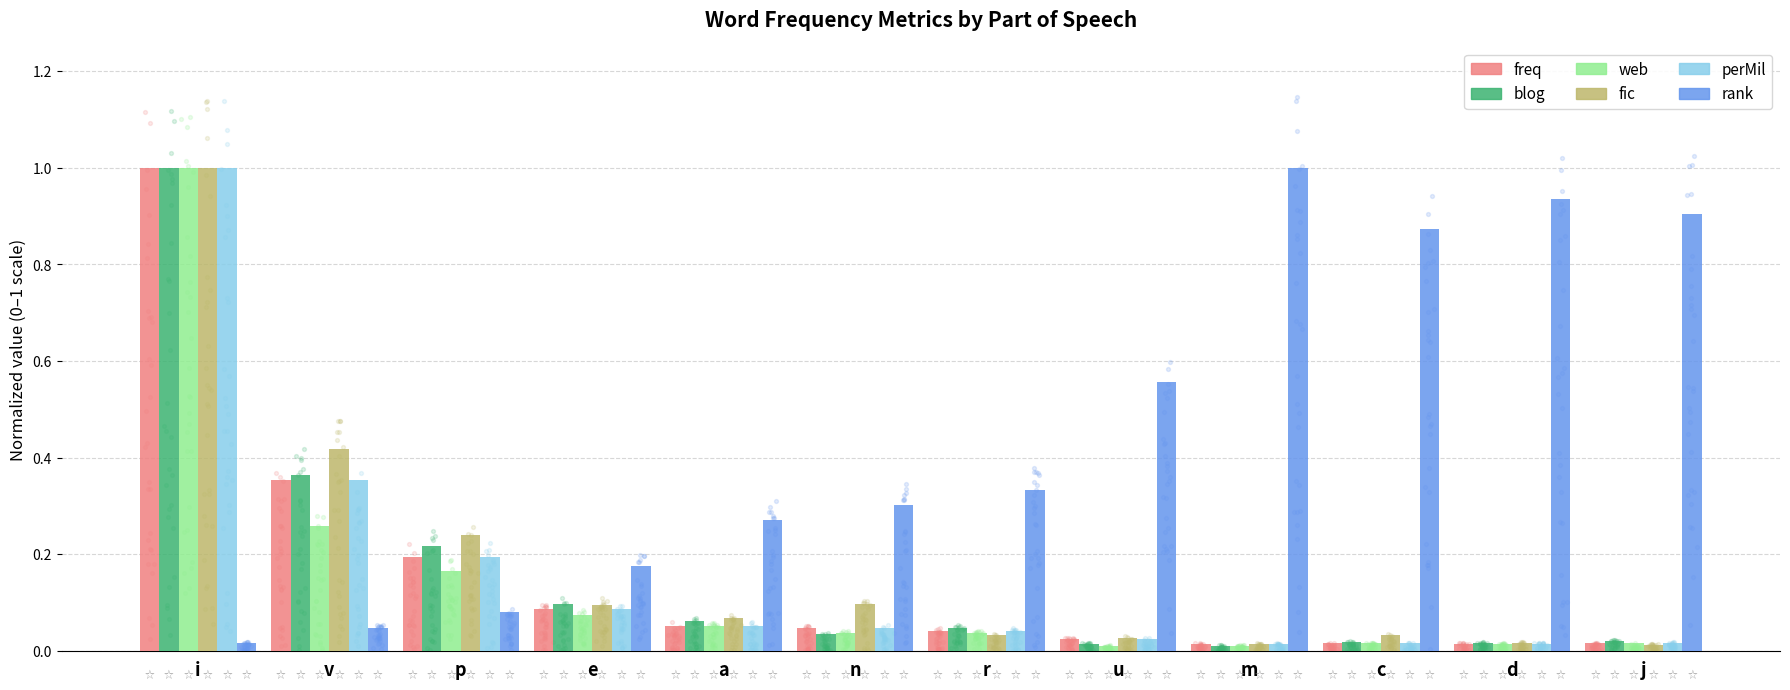

What are all the series names shown in the legend?

freq, blog, web, fic, perMil, rank